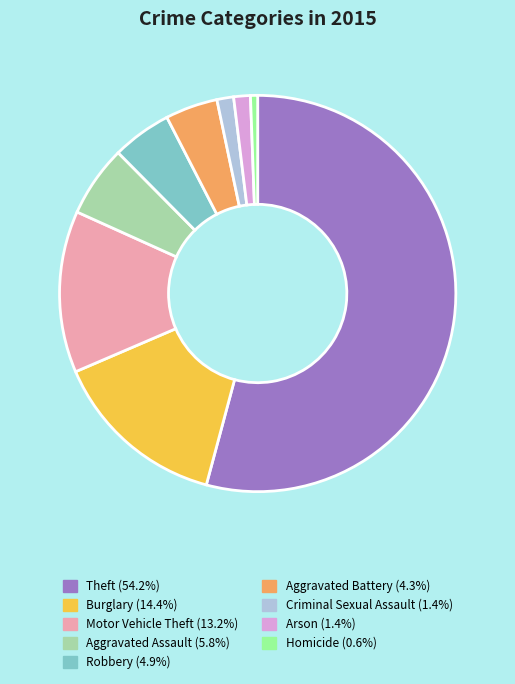

Between Burglary and Arson, which is larger?

Burglary